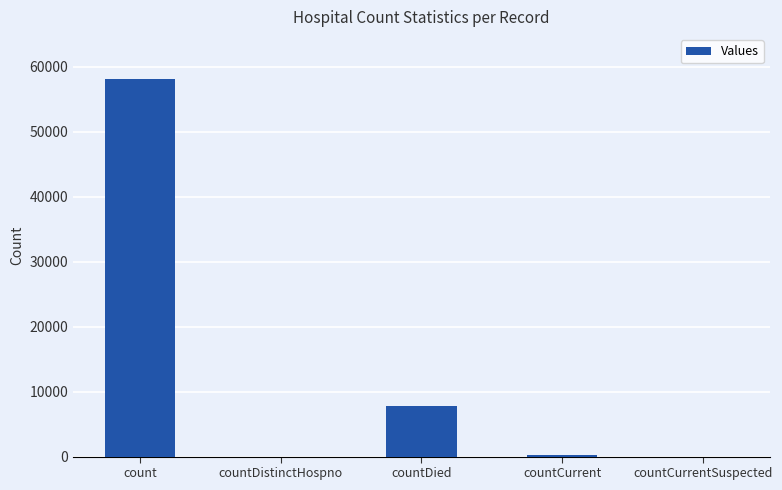

Are the bars horizontal?

No